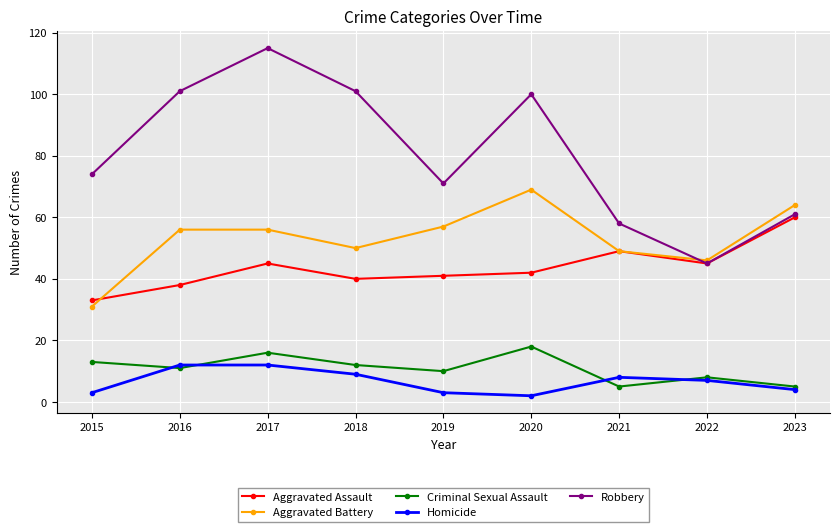

What is the difference between the highest and lowest values at 2018?

92